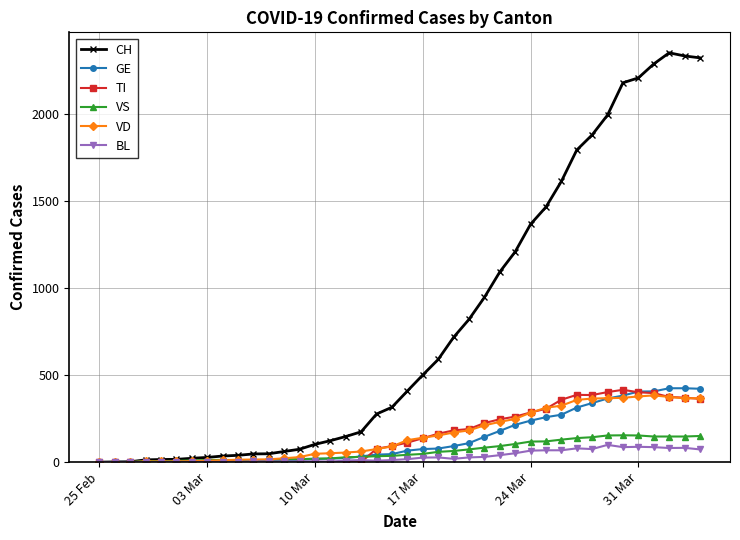

What is the highest value of the TI series?

415